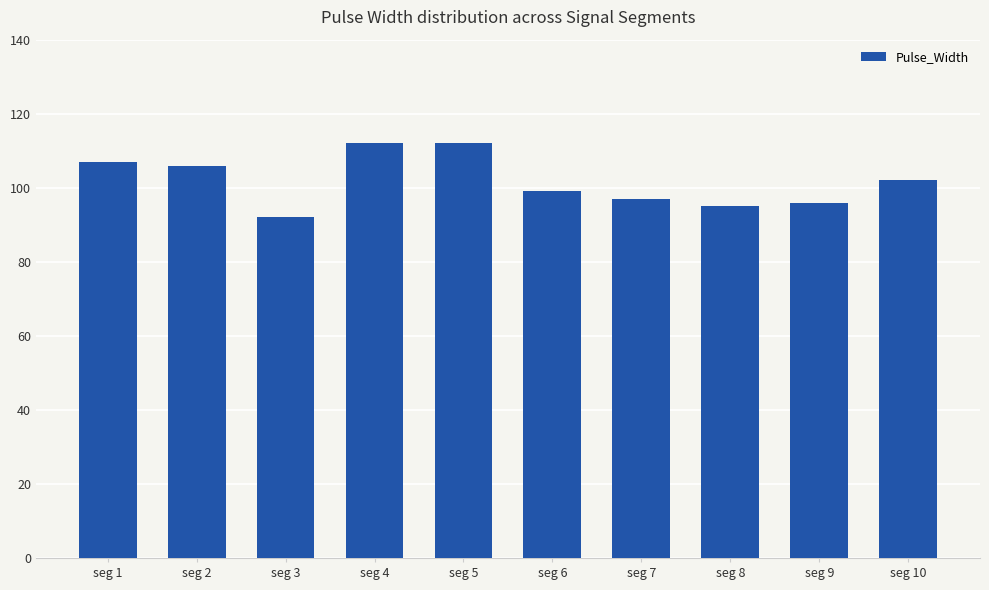

At which label is the value closest to 102?

seg 10